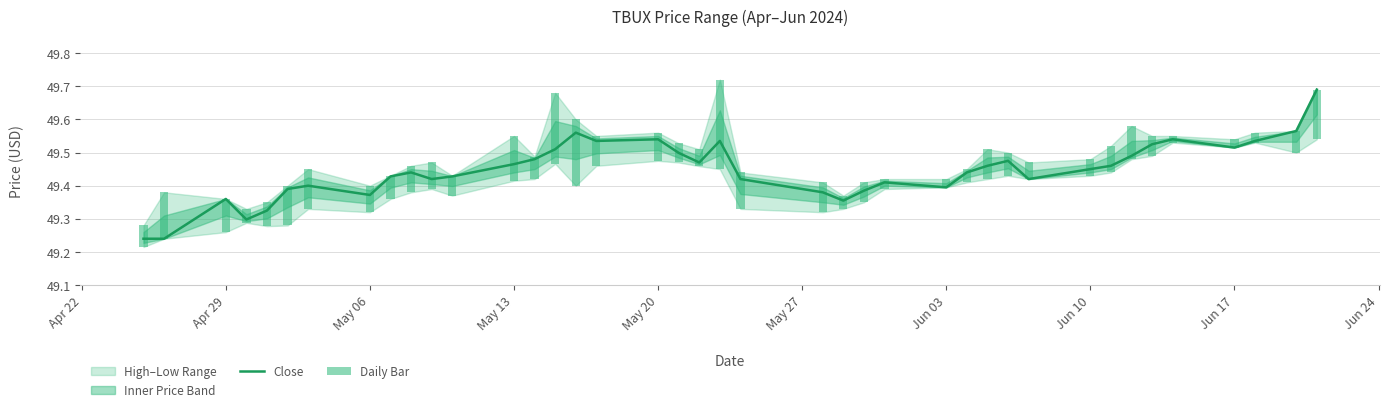

Does the chart contain any negative values?

No